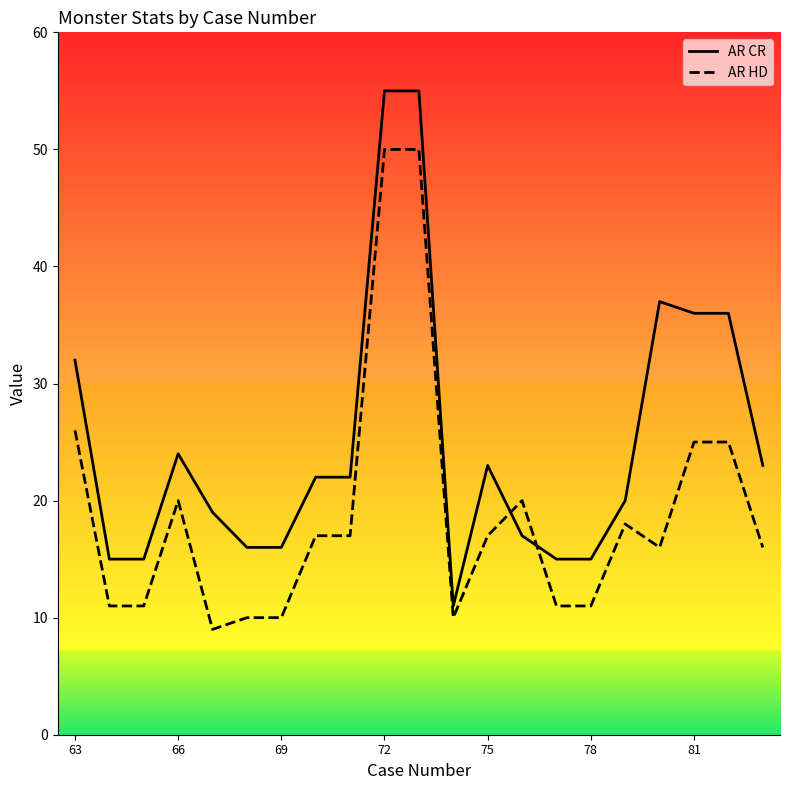

Rank the series by their maximum value, from highest to lowest.

AR CR, AR HD